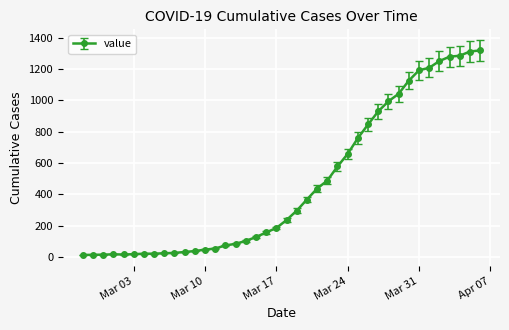

How many series are shown in this chart?

1